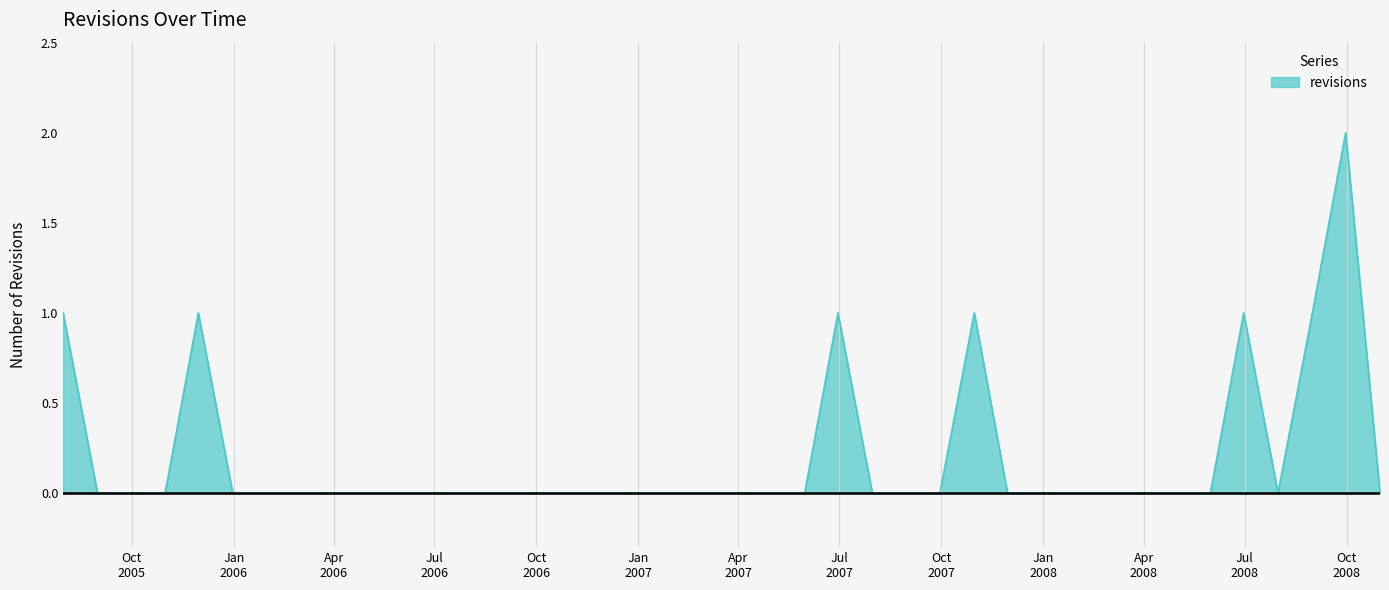

Rank the categories by value from highest to lowest.

2008-09-30, 2005-07-31, 2005-11-30, 2007-06-30, 2007-10-31, 2008-06-30, 2008-08-31, 2005-08-31, 2005-09-30, 2005-10-31, 2005-12-31, 2006-01-31, 2006-02-28, 2006-03-31, 2006-04-30, 2006-05-31, 2006-06-30, 2006-07-31, 2006-08-31, 2006-09-30, 2006-10-31, 2006-11-30, 2006-12-31, 2007-01-31, 2007-02-28, 2007-03-31, 2007-04-30, 2007-05-31, 2007-07-31, 2007-08-31, 2007-09-30, 2007-11-30, 2007-12-31, 2008-01-31, 2008-02-29, 2008-03-31, 2008-04-30, 2008-05-31, 2008-07-31, 2008-10-31